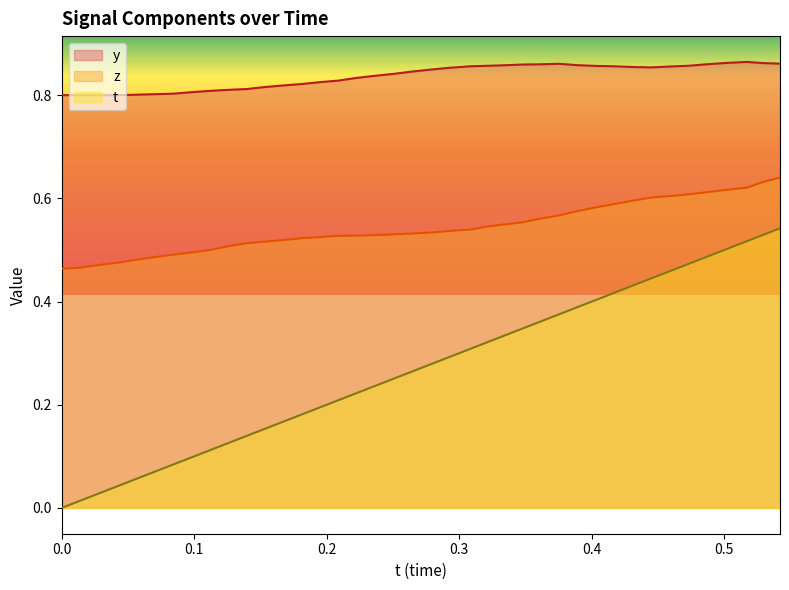

True or false: y has more than 1 interior local peaks.

True